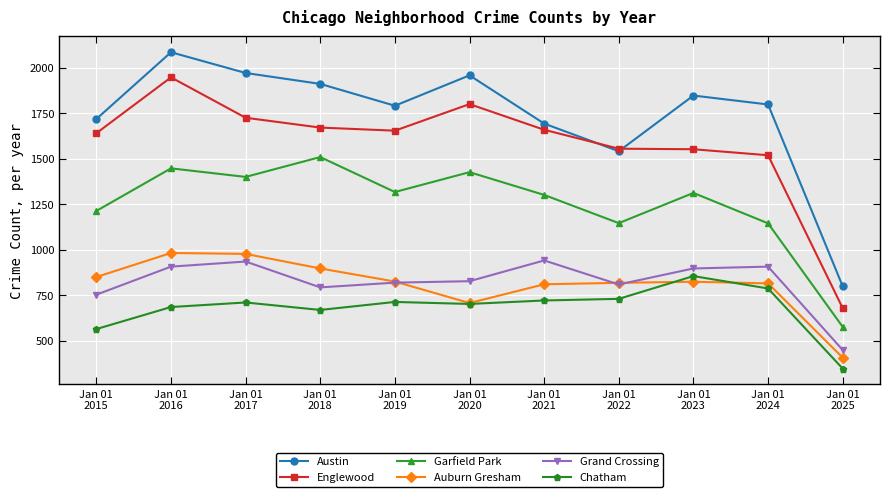

What is the value of the Garfield Park point at the 8th from the left?

1147